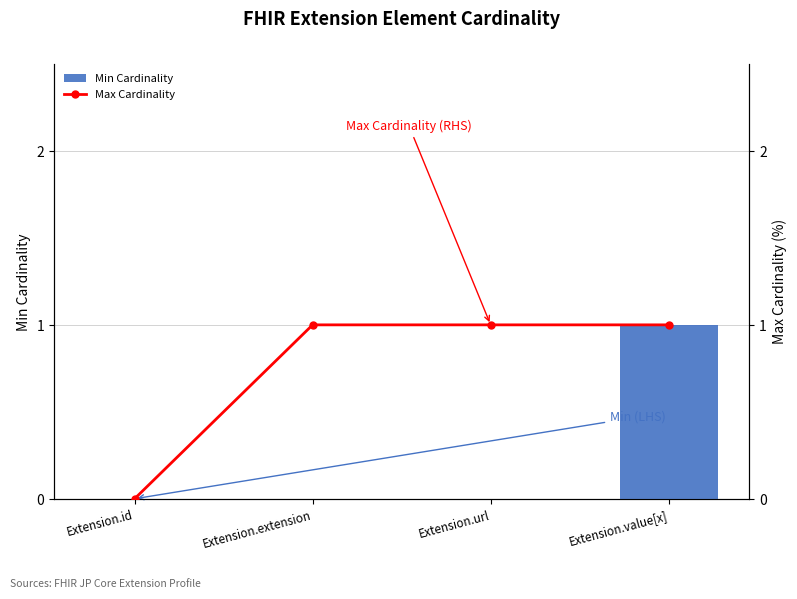

List the series in order of their overall mean, highest first.

Max Cardinality, Min Cardinality